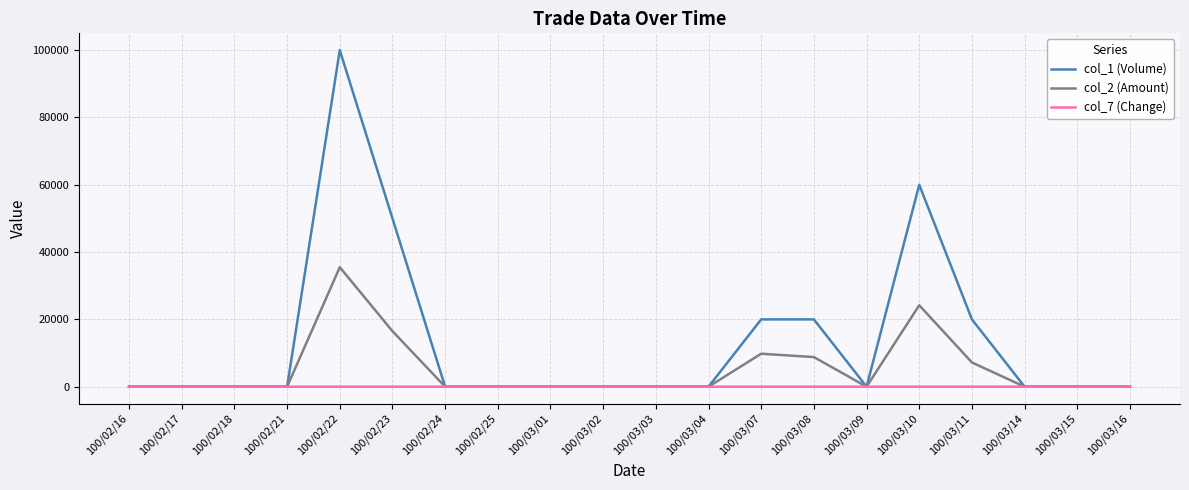

What is the sum of all col_7 (Change) values?

-0.3